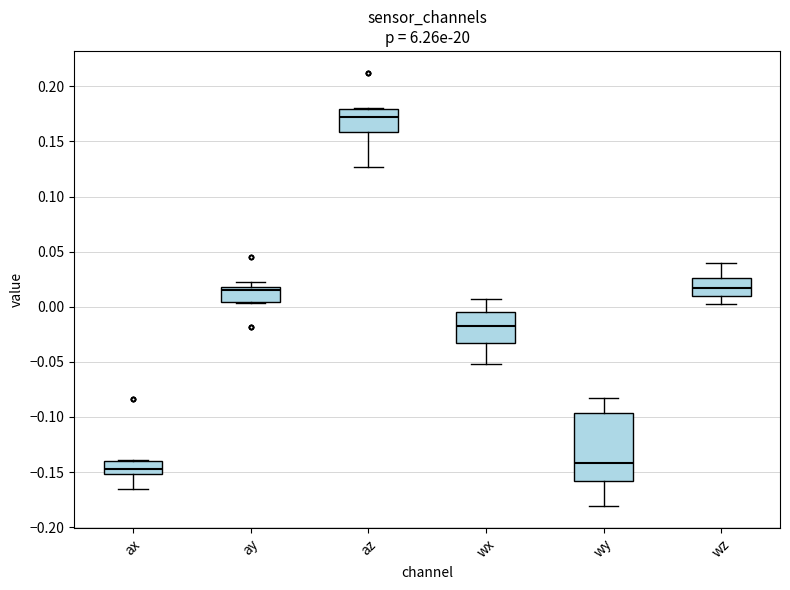

Which box has the lowest median line?

ax